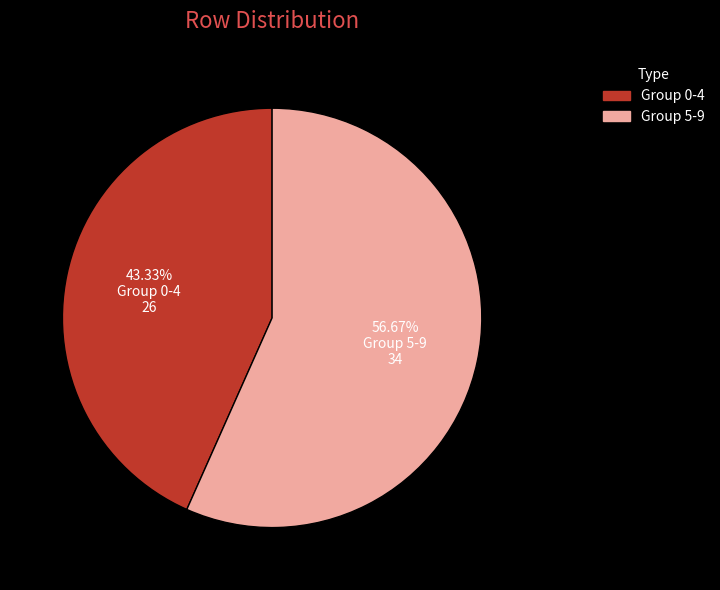

Does any single category account for the majority?

Yes